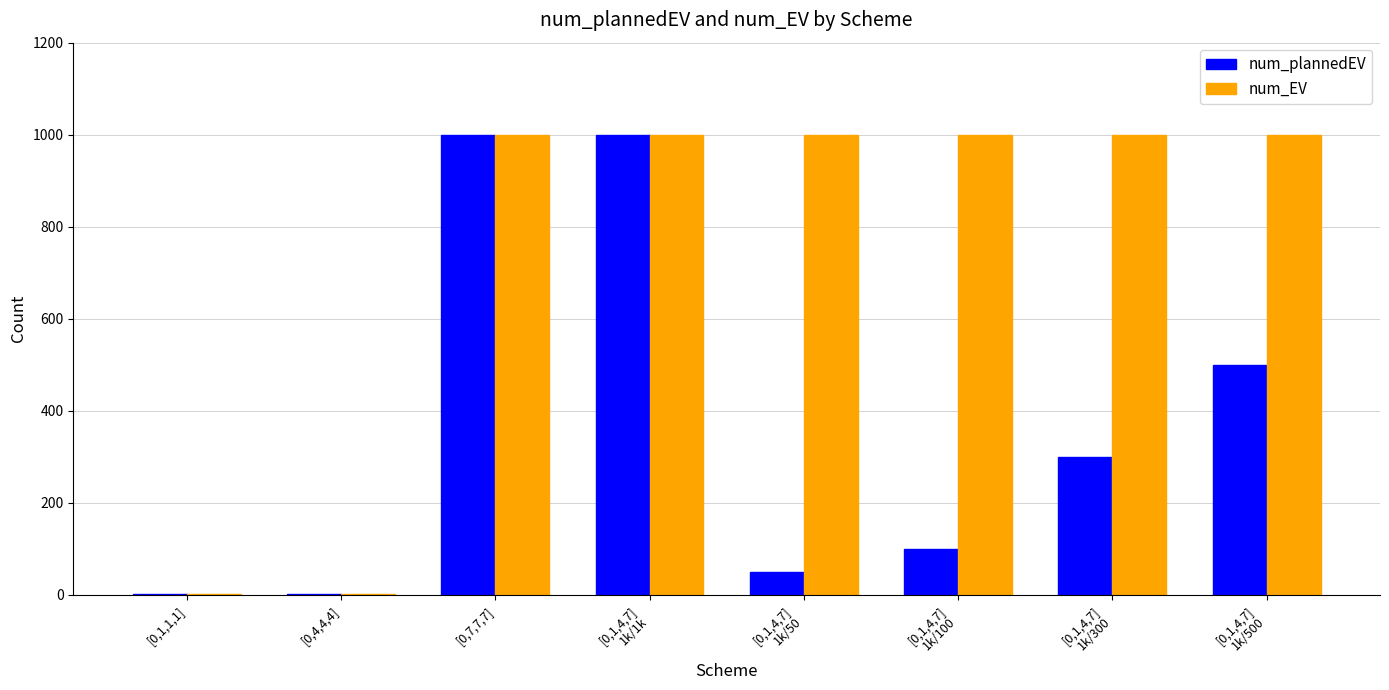

What is the greatest value displayed?

1000